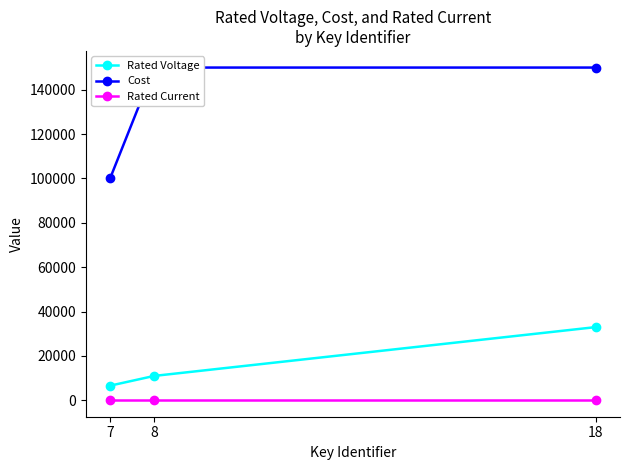

How many values in the Cost series are below 150000?

1